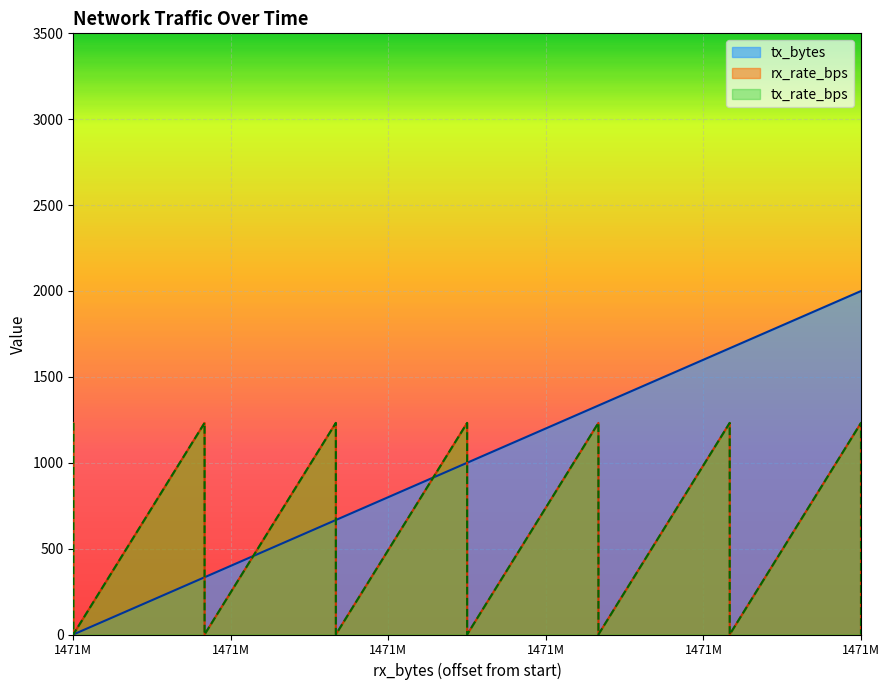

What are all the series names shown in the legend?

tx_bytes, rx_rate_bps, tx_rate_bps